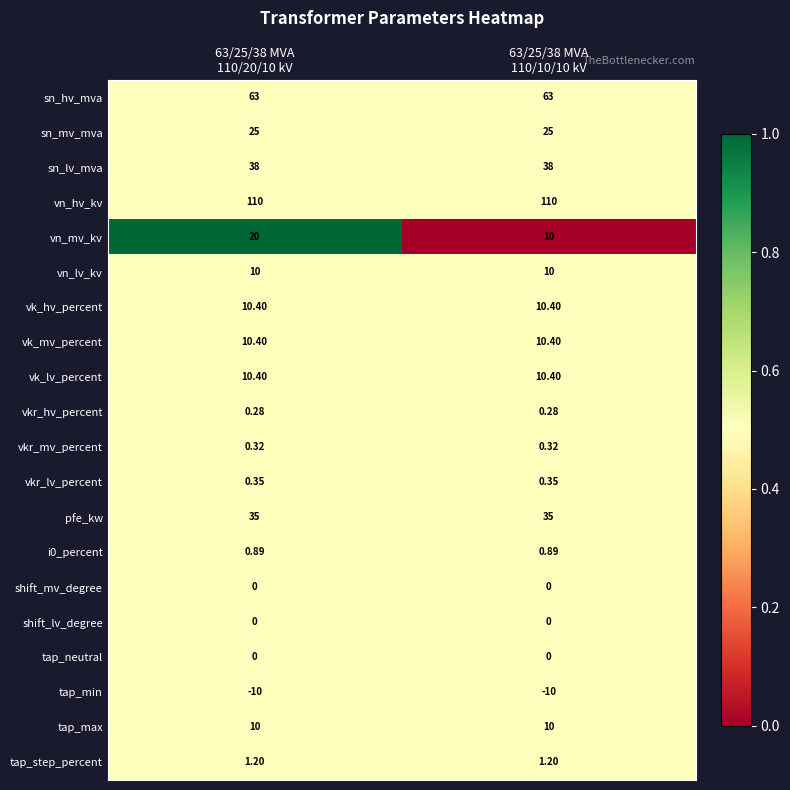

Which series has the largest range (max minus min)?

vn_mv_kv